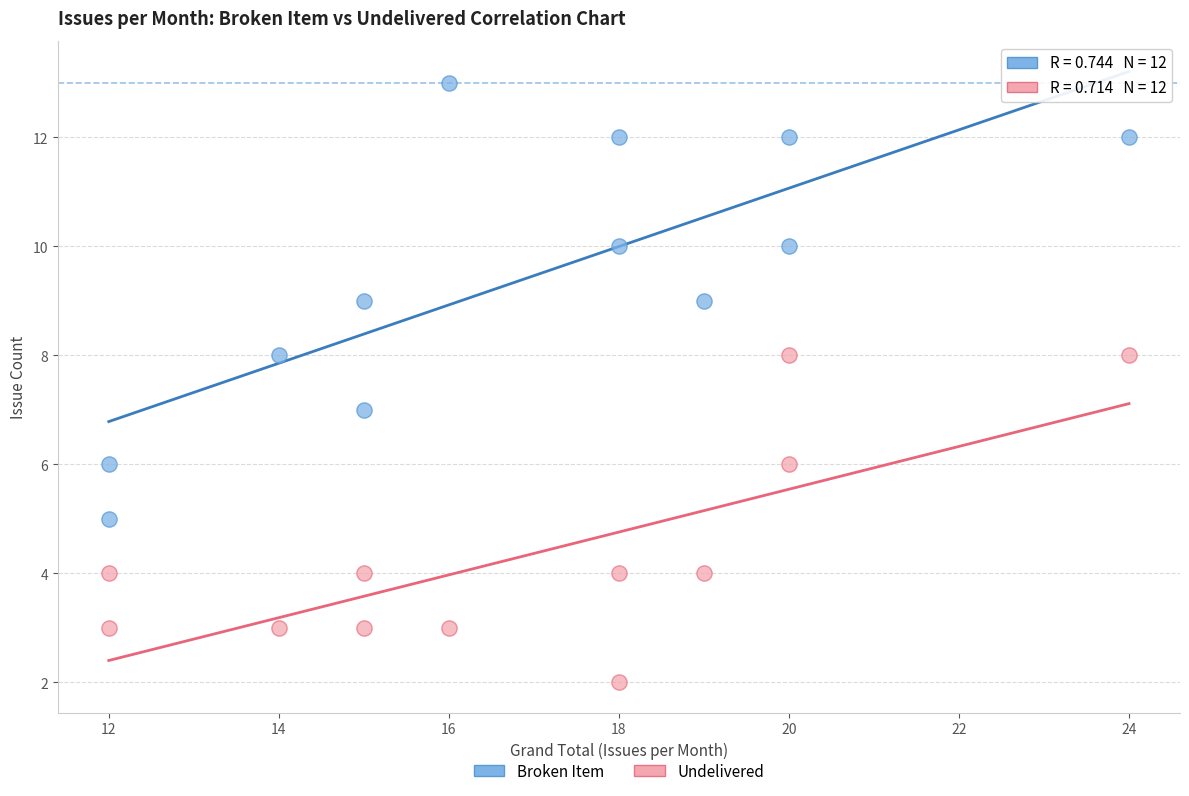

Which series contains the highest Y value?

Broken Item